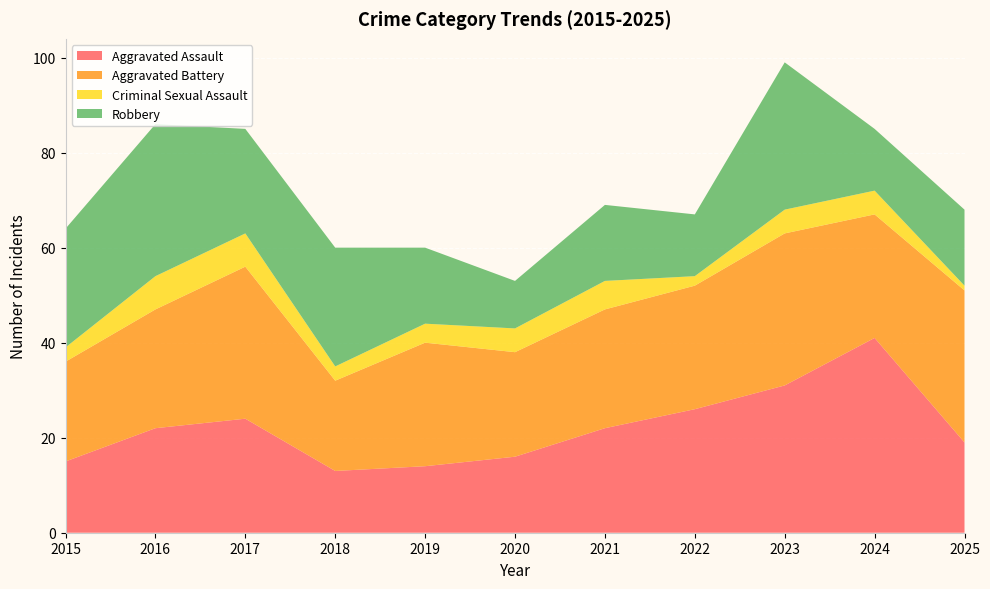

Reading left to right, transcribe all the data shown in this chart.

Aggravated Assault: 15	22	24	13	14	16	22	26	31	41	19
Aggravated Battery: 21	25	32	19	26	22	25	26	32	26	32
Criminal Sexual Assault: 3	7	7	3	4	5	6	2	5	5	1
Robbery: 25	32	22	25	16	10	16	13	31	13	16